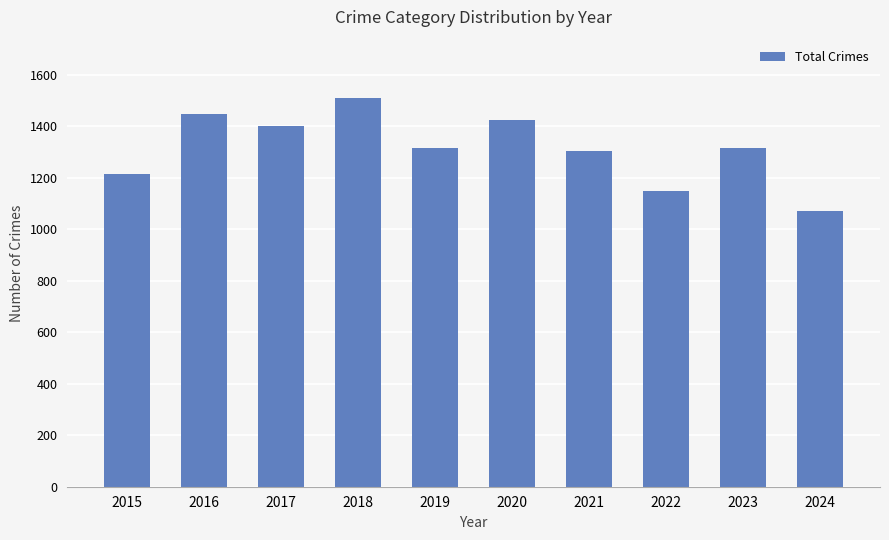

How many values are below 1317?

5